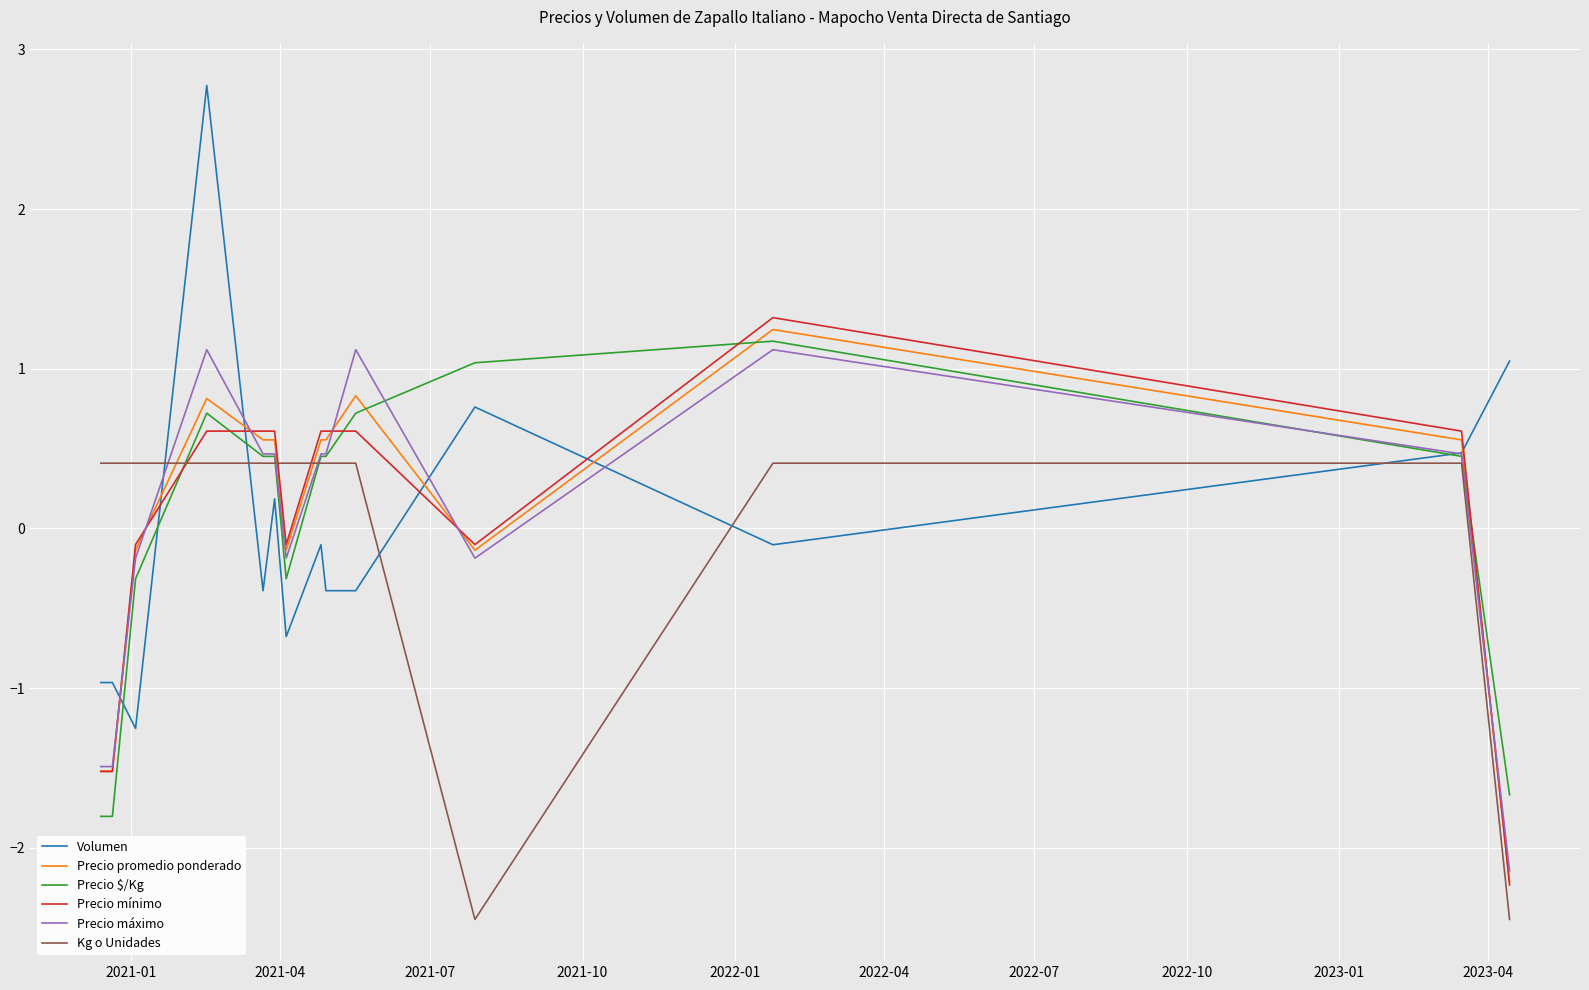

How many intersections are there between Precio $/Kg and Precio promedio ponderado?

3